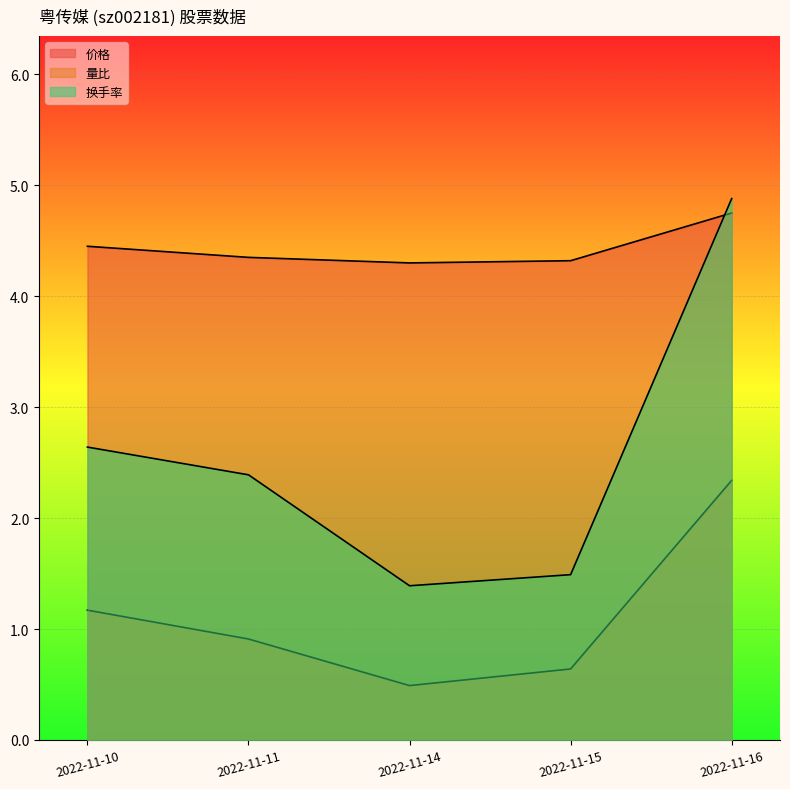

How many categories are shown in the chart?

5